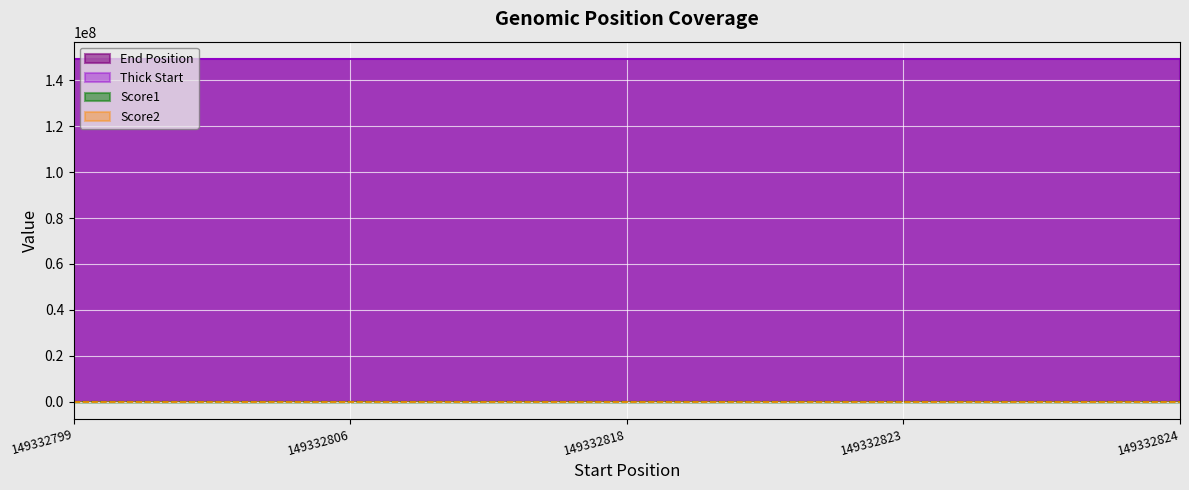

True or false: Thick Start and Score2 cross at least once.

False